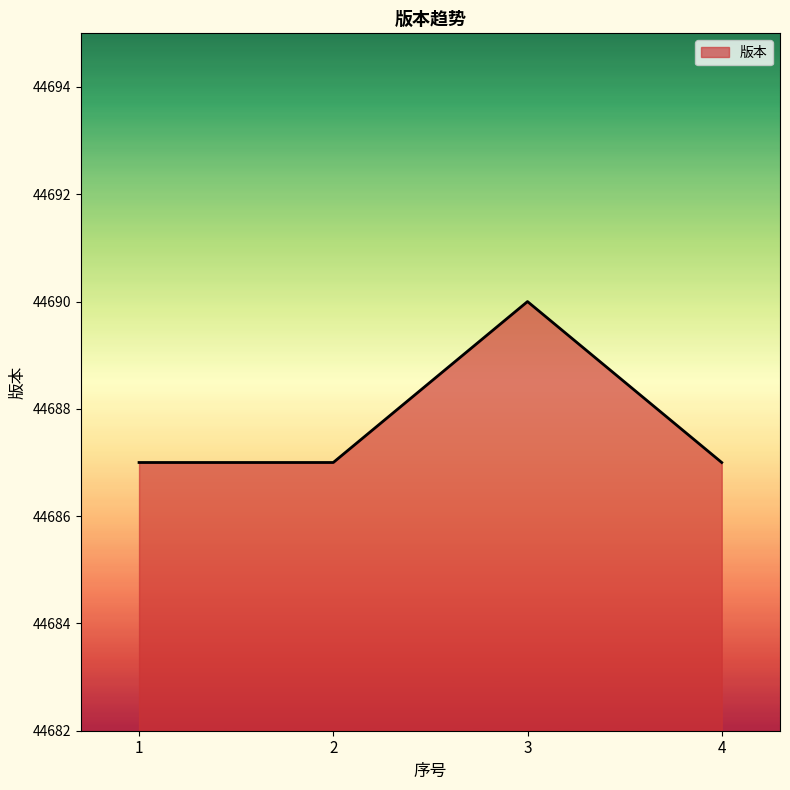

At which category does the chart reach its peak across all series?

3